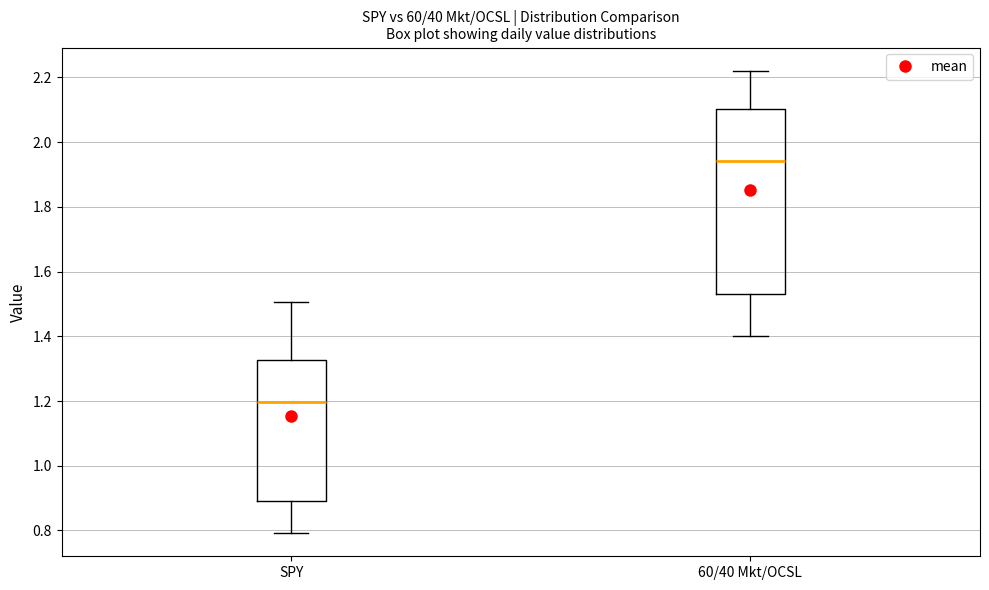

Reading left to right, read every box against the y-axis: the position of its median line, the range the box covers, and the ends of its whiskers. The values are not printed on the chart, so give them approximately, as read against the axis.

SPY: median 1.20, box 0.90 to 1.32, whiskers 0.80 to 1.50
60/40 Mkt/OCSL: median 1.94, box 1.54 to 2.10, whiskers 1.40 to 2.22